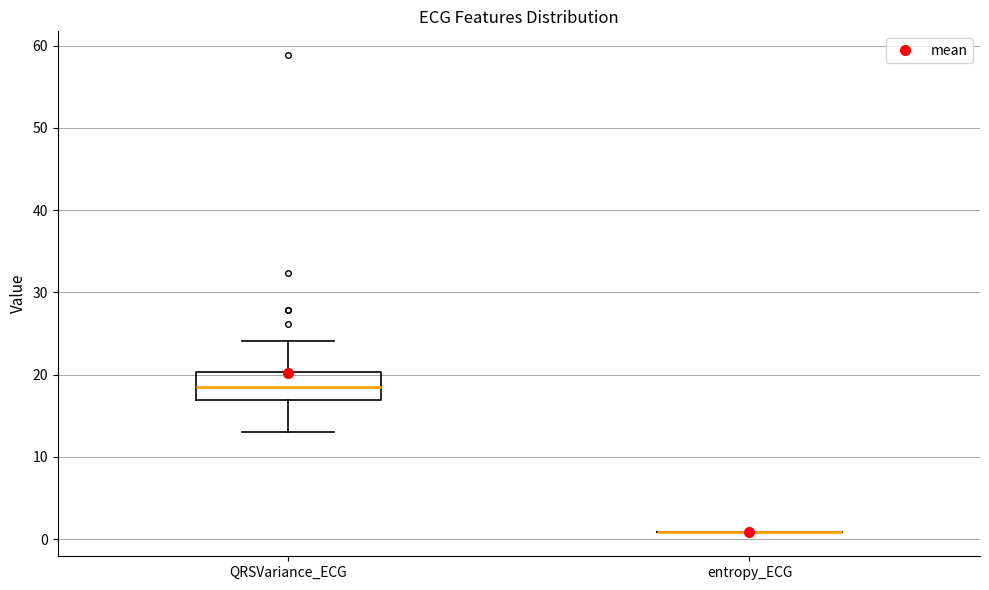

Comparing the boxes themselves (not the whiskers), which one is the tallest?

QRSVariance_ECG